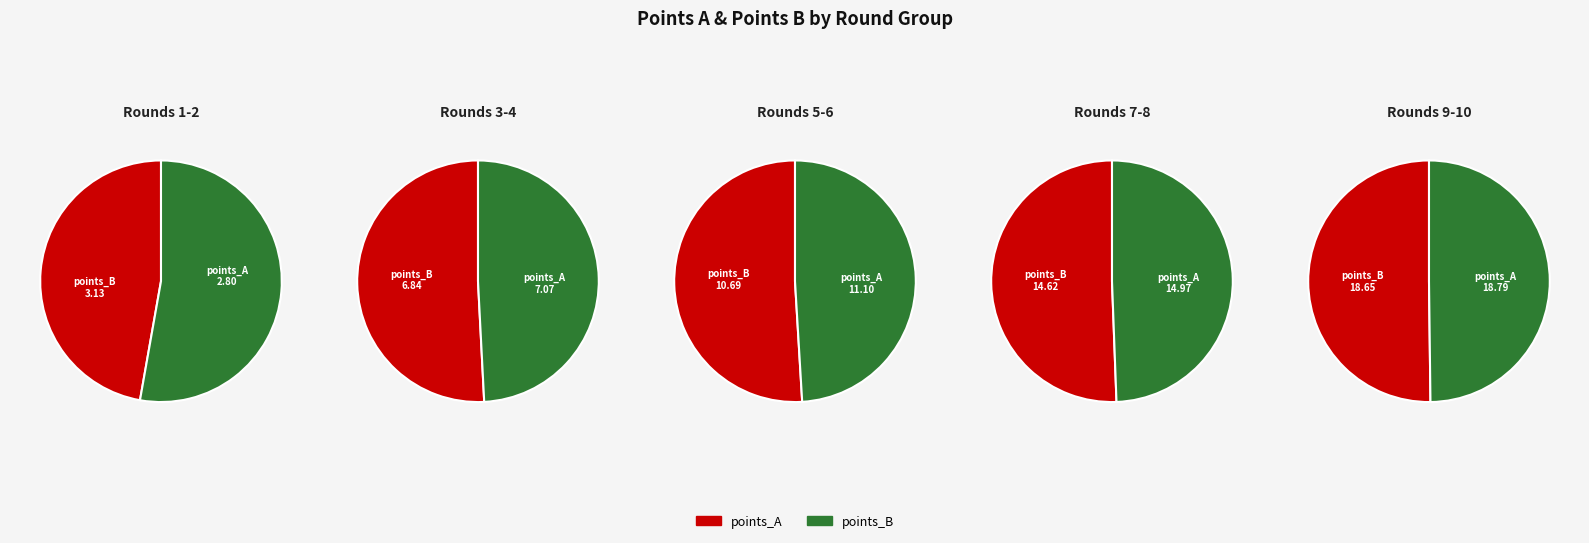

Does 5 represent more than half of the total?

No